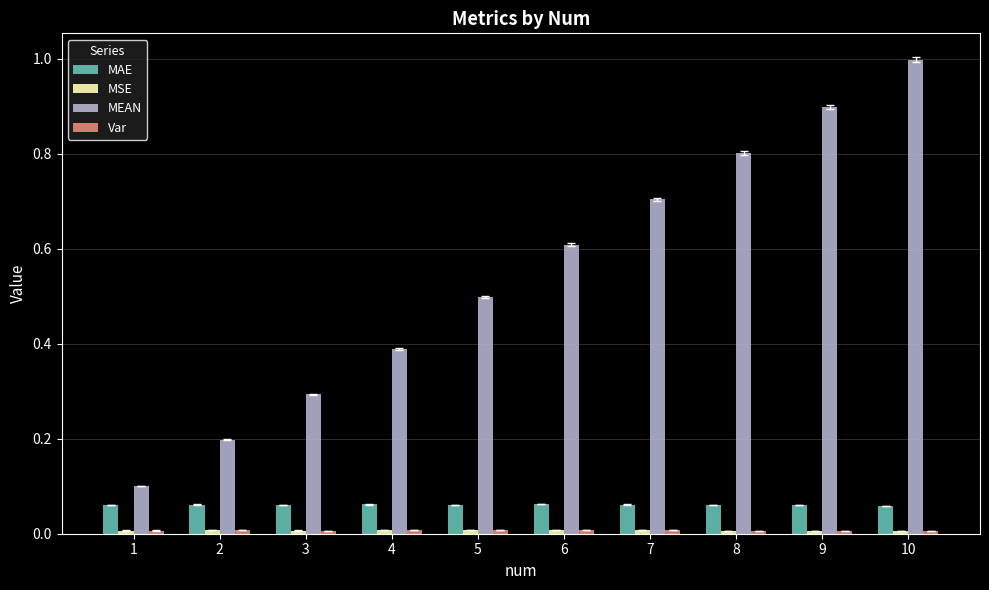

What is the sum of all MAE values?

0.6